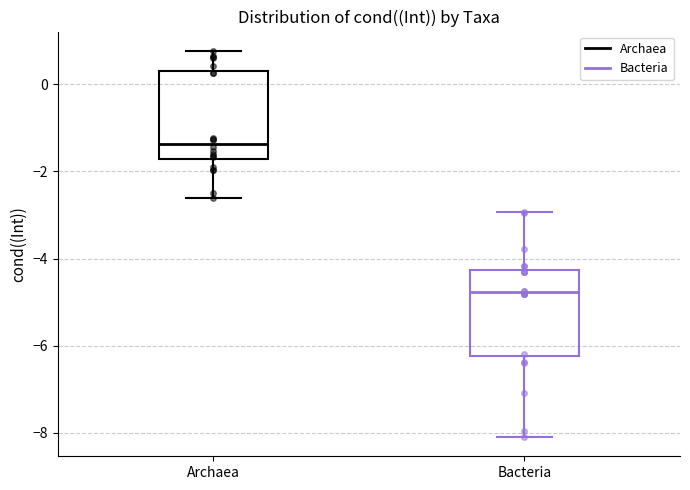

Where does the median line of the box for Archaea sit on the y-axis? The values are not printed on the chart, so give them approximately, as read against the axis.

-1.4